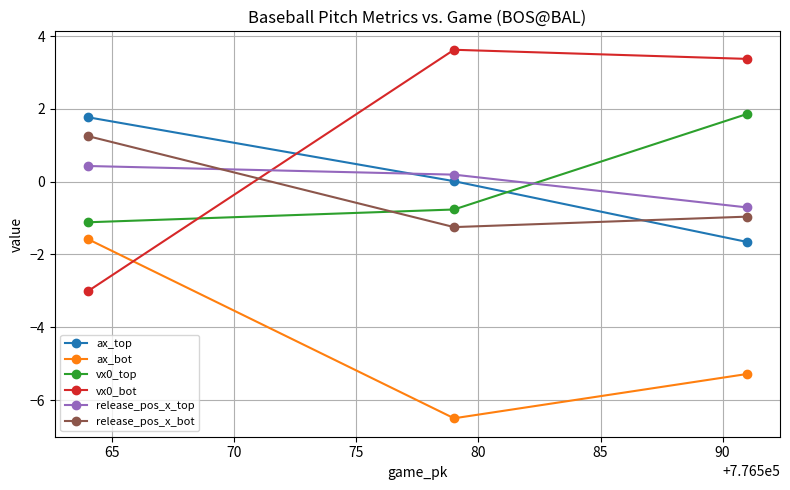

What is the maximum value shown in the chart?

3.6